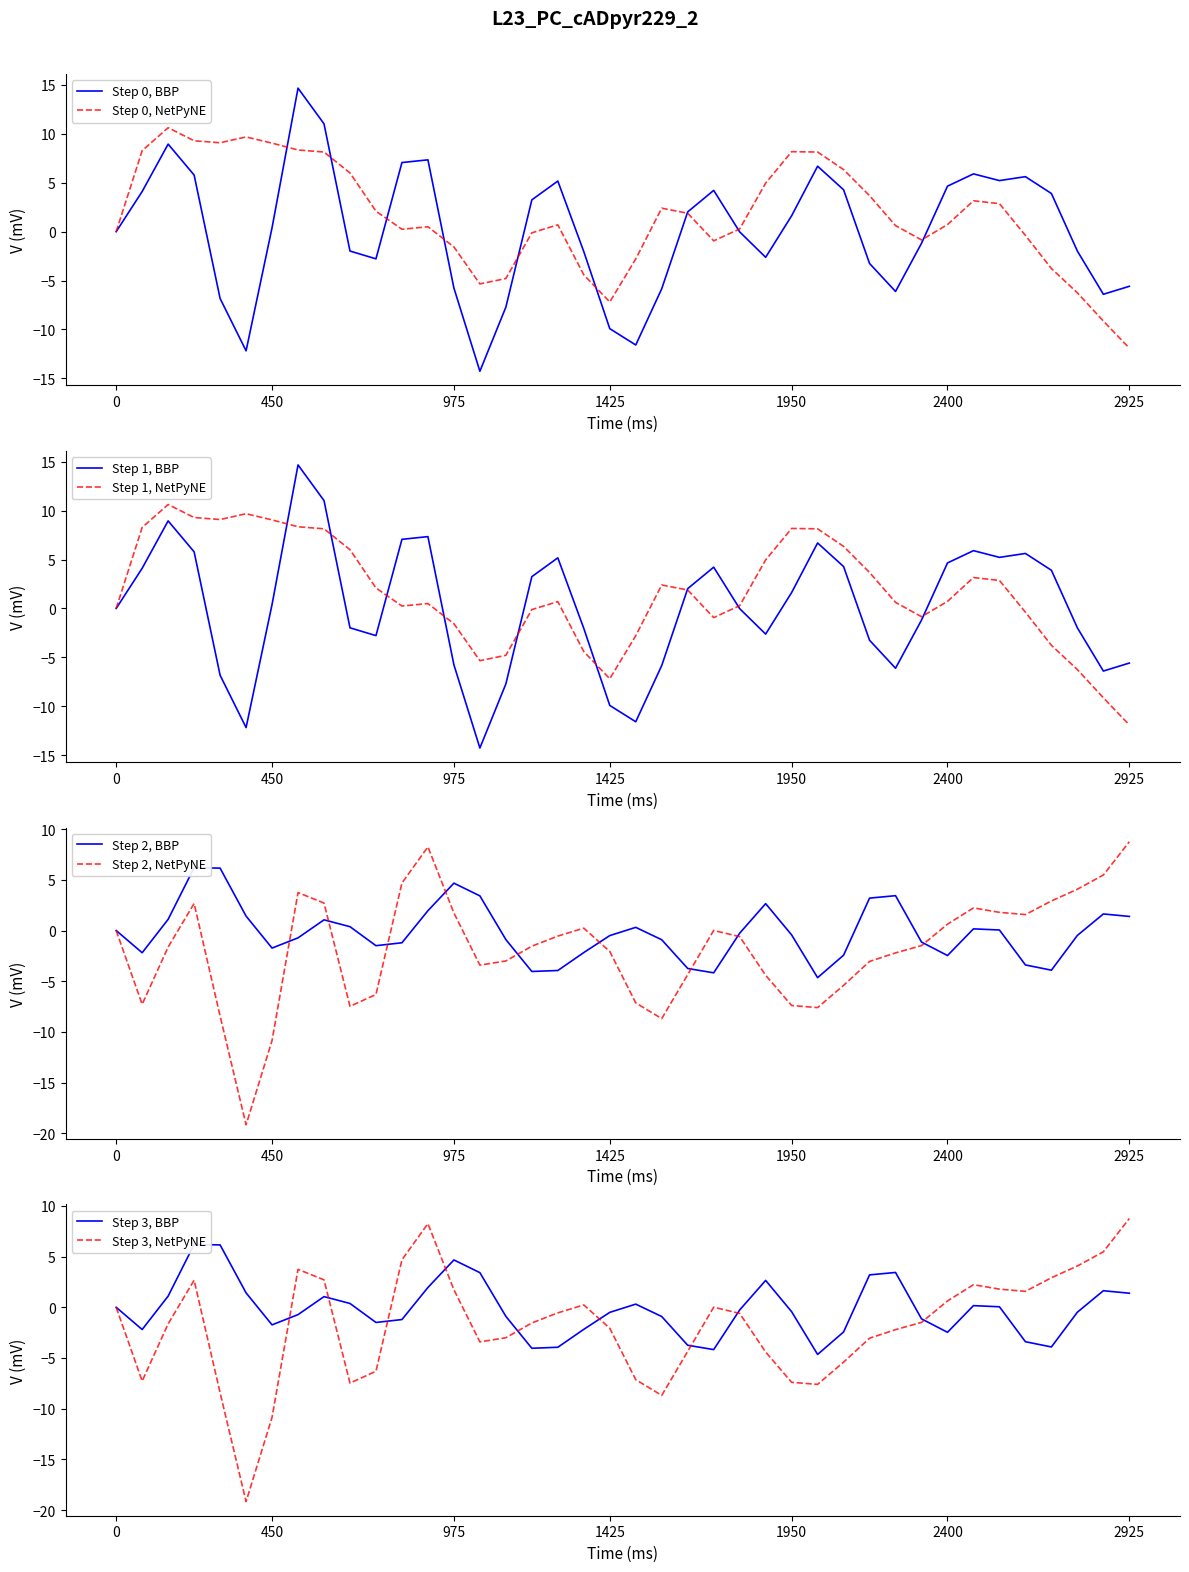

What is the lowest value of the Step 2, NetPyNE series?

-19.2